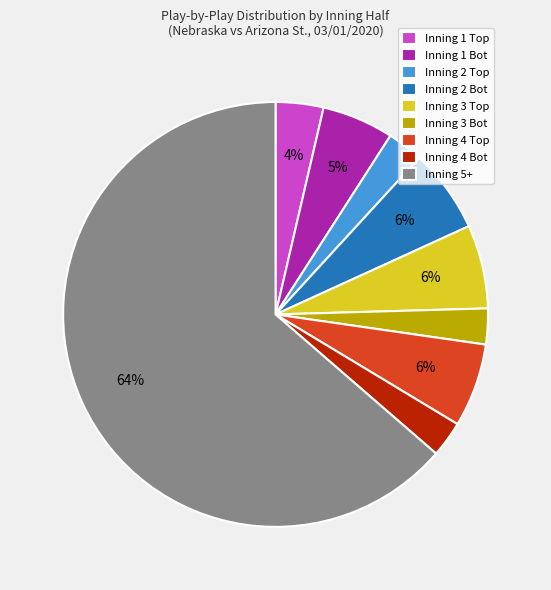

To the nearest percent, what percentage of the pie is Inning 5+?

64%